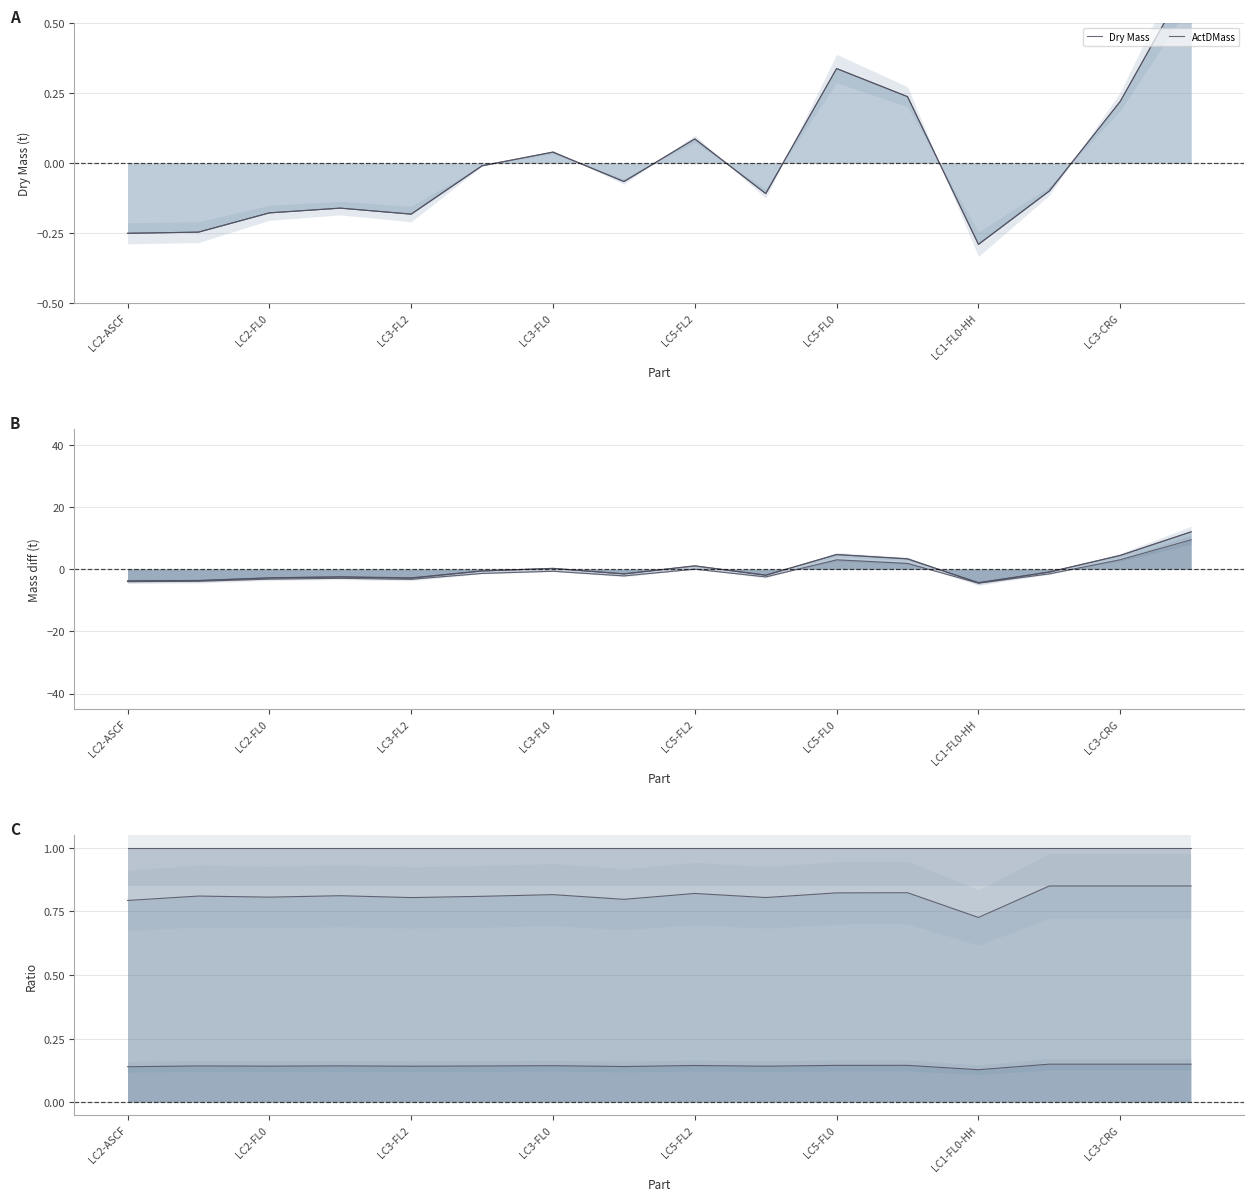

How many series are shown in this chart?

6